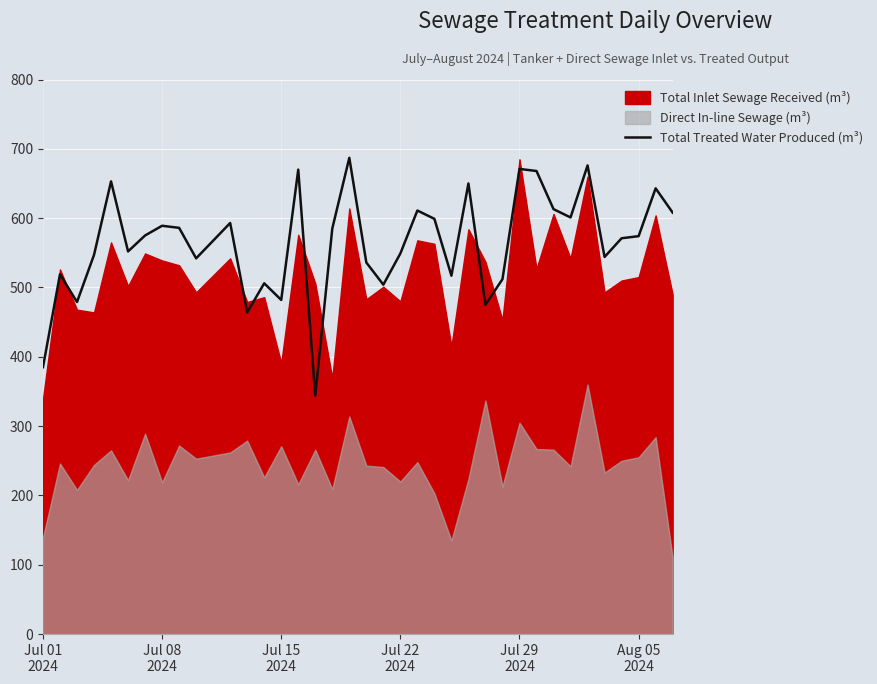

Reading left to right, extract all data points from this chart.

385	519	479	547	653	552	575	589	586	542	593	464	506	482	670	344	585	687	536	504	549	611	599	517	650	475	512	671	668	613	601	676	544	571	574	643	608